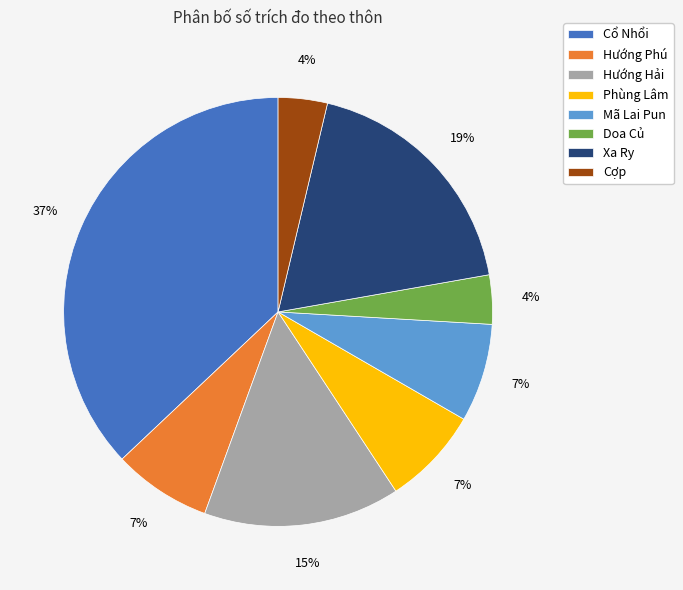

To the nearest percent, what is the difference between the largest and smallest slice percentages?

33%